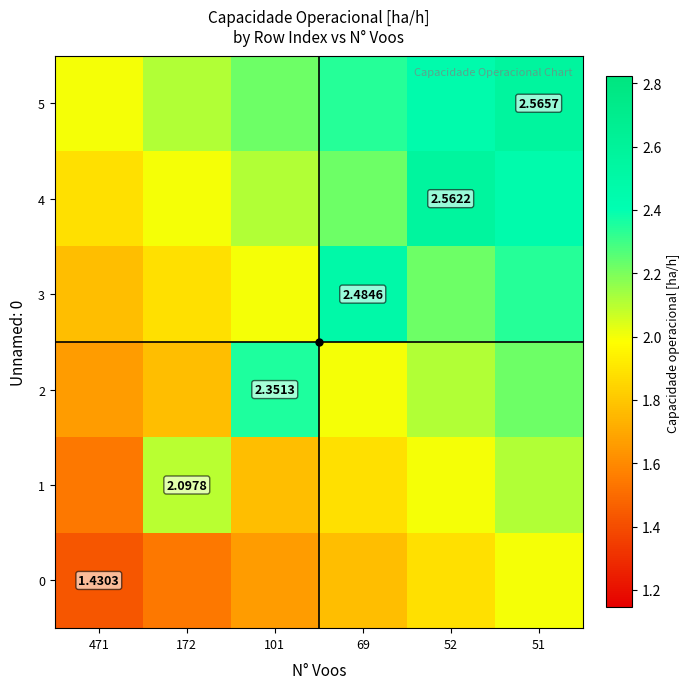

At which label does 2 reach its minimum?

471